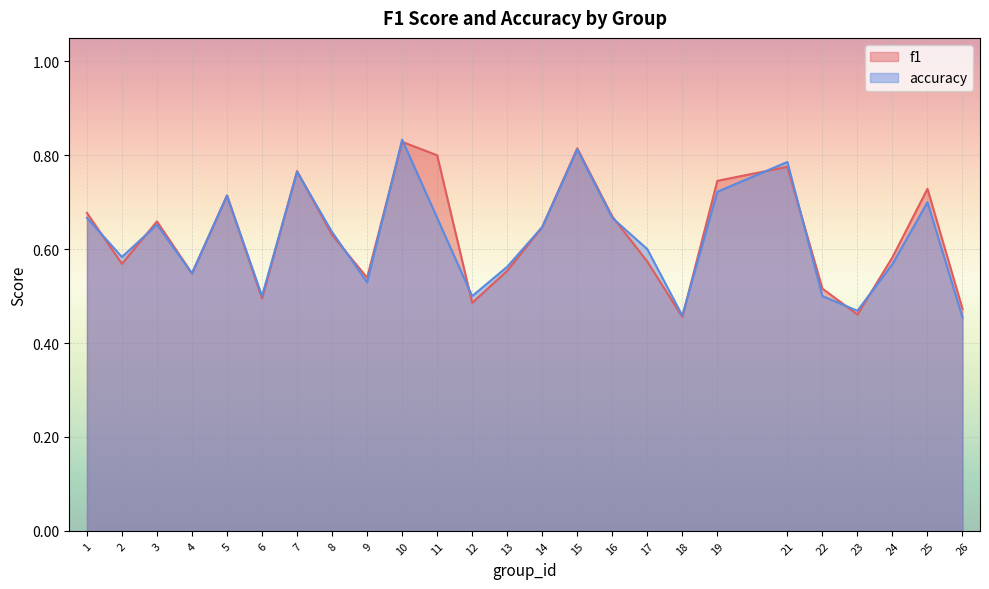

Which series changed the most between 2 and 26?

accuracy